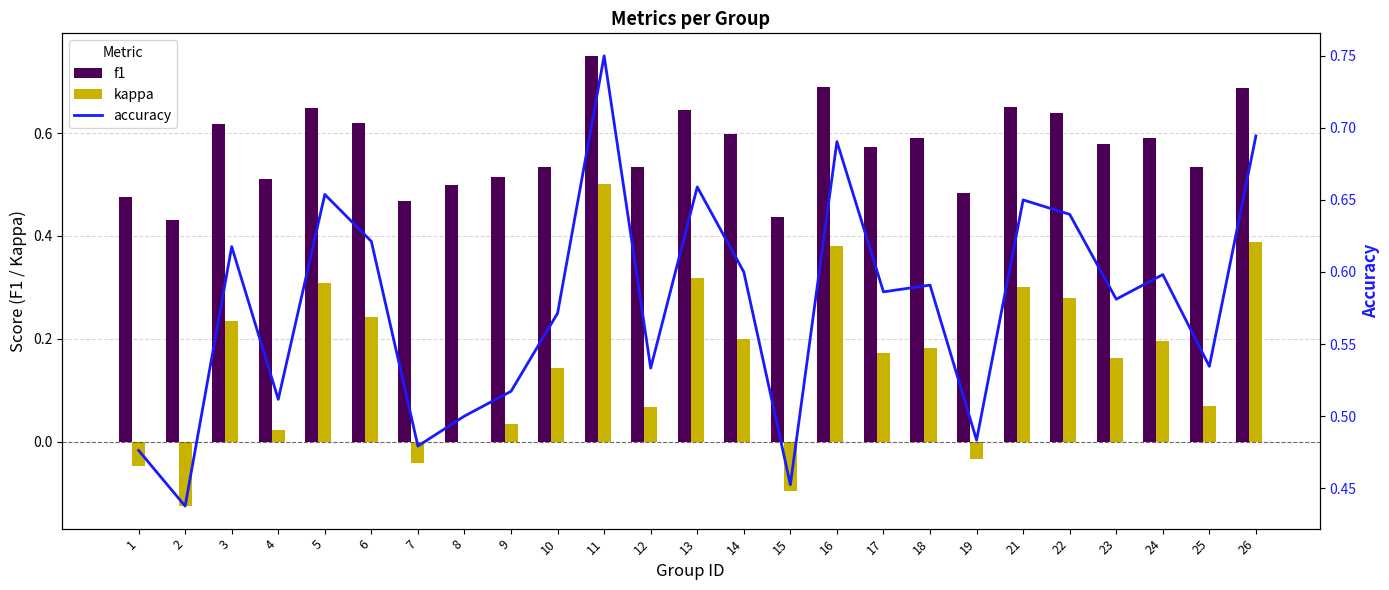

Reading right to left, extract all data points from this chart.

f1: 26=0.7	25=0.5	24=0.6	23=0.6	22=0.6	21=0.7	19=0.5	18=0.6	17=0.6	16=0.7	15=0.4	14=0.6	13=0.6	12=0.5	11=0.8	10=0.5	9=0.5	8=0.5	7=0.5	6=0.6	5=0.6	4=0.5	3=0.6	2=0.4	1=0.5
kappa: 26=0.4	25=0.1	24=0.2	23=0.2	22=0.3	21=0.3	19=-0.0	18=0.2	17=0.2	16=0.4	15=-0.1	14=0.2	13=0.3	12=0.1	11=0.5	10=0.1	9=0.0	8=0.0	7=-0.0	6=0.2	5=0.3	4=0.0	3=0.2	2=-0.1	1=-0.0
accuracy: 26=0.7	25=0.5	24=0.6	23=0.6	22=0.6	21=0.7	19=0.5	18=0.6	17=0.6	16=0.7	15=0.5	14=0.6	13=0.7	12=0.5	11=0.8	10=0.6	9=0.5	8=0.5	7=0.5	6=0.6	5=0.7	4=0.5	3=0.6	2=0.4	1=0.5